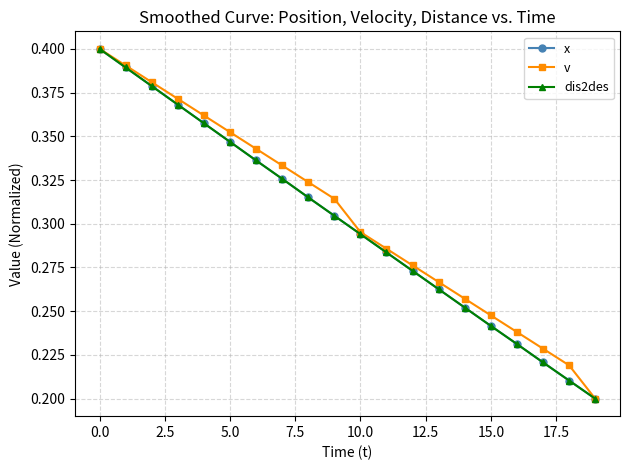

Is this an area chart (filled region under the line)?

No